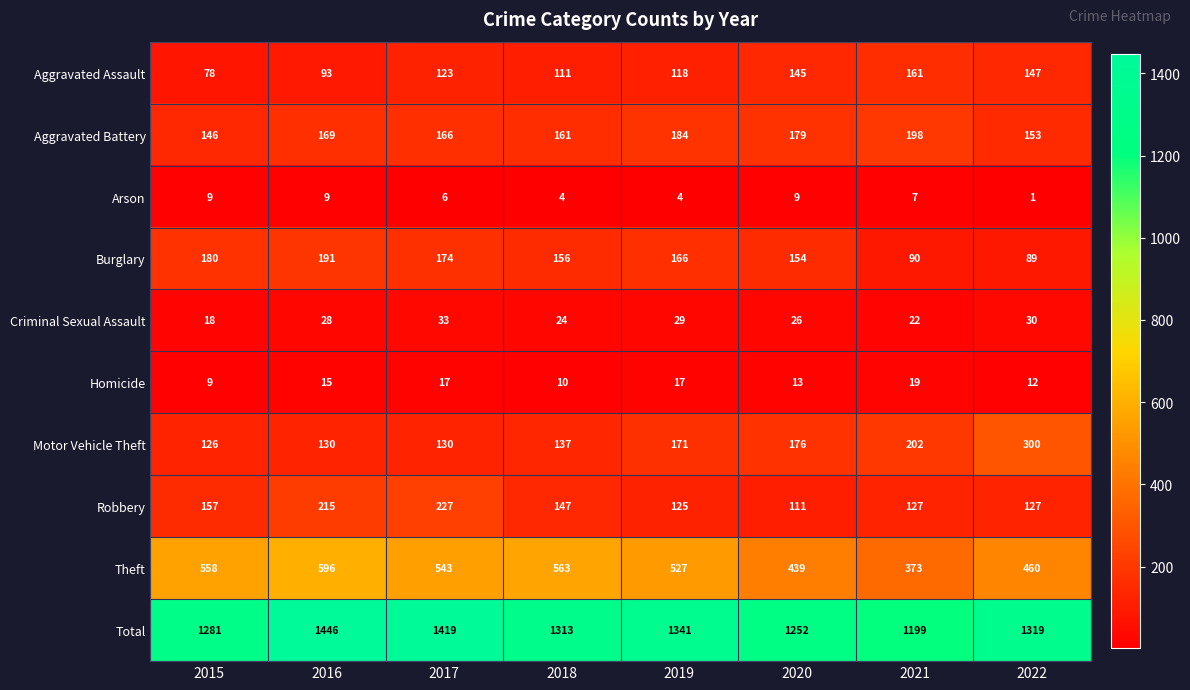

What is the maximum value shown in the chart?

1446